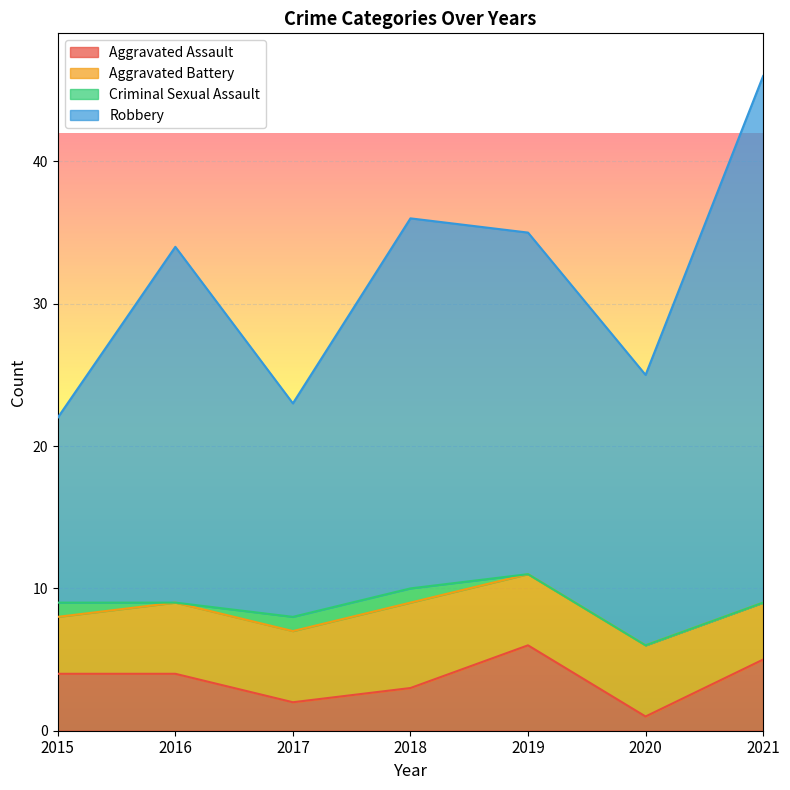

What is the value of the Aggravated Assault point at the 3rd from the left?

2